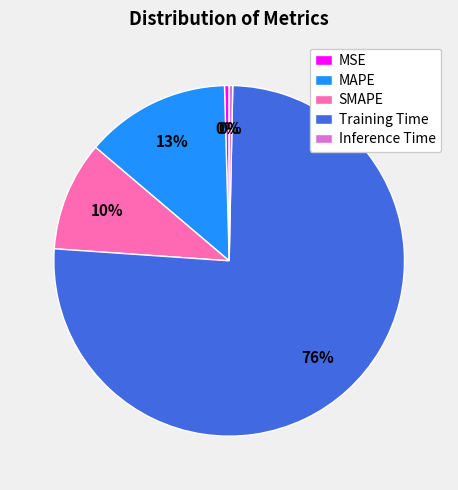

To the nearest percent, what is the average slice percentage?

20%